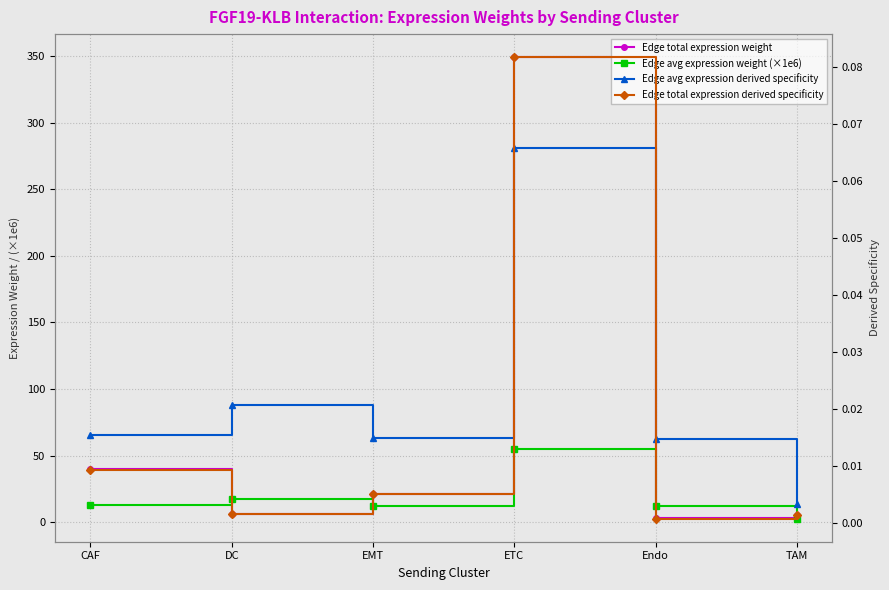

Does the chart have visible grid lines?

Yes